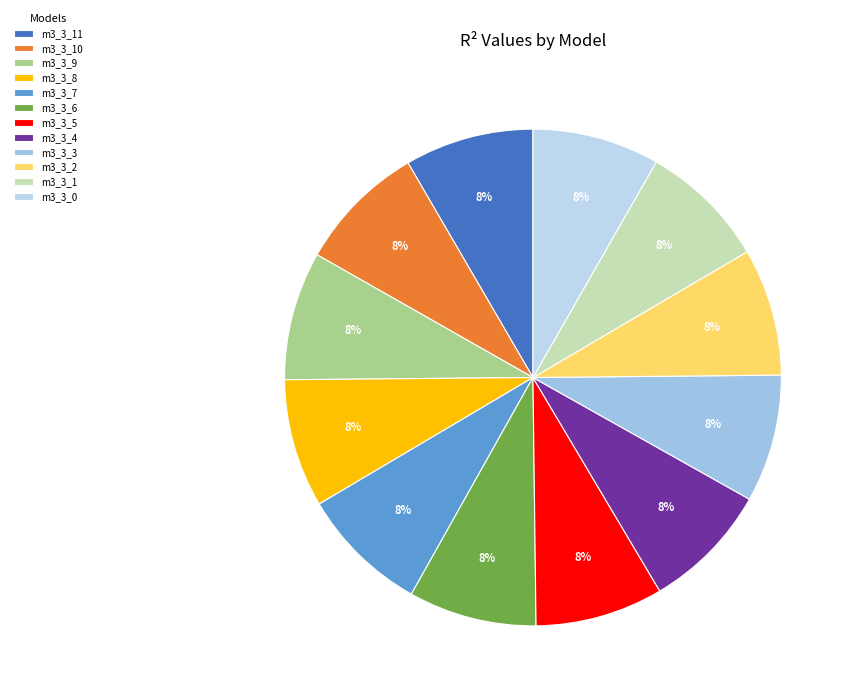

How many slices are in this pie chart?

12